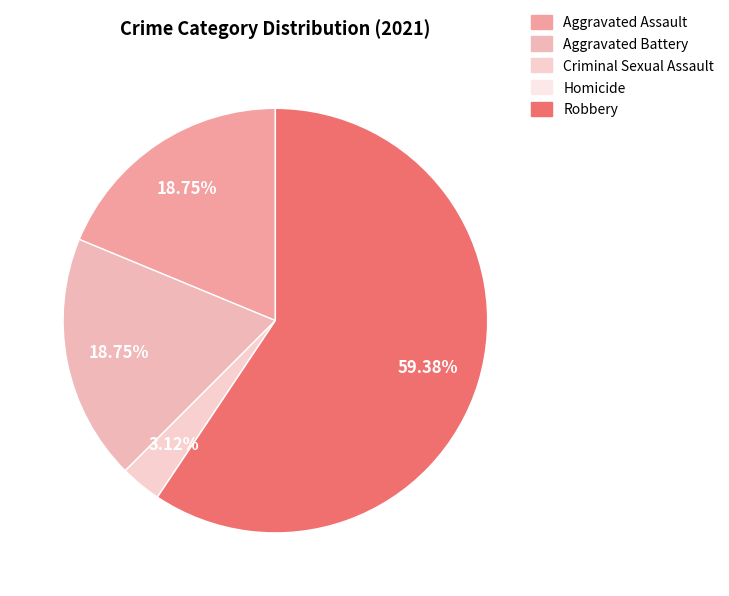

What is the change in value from Aggravated Assault to Robbery?

+13